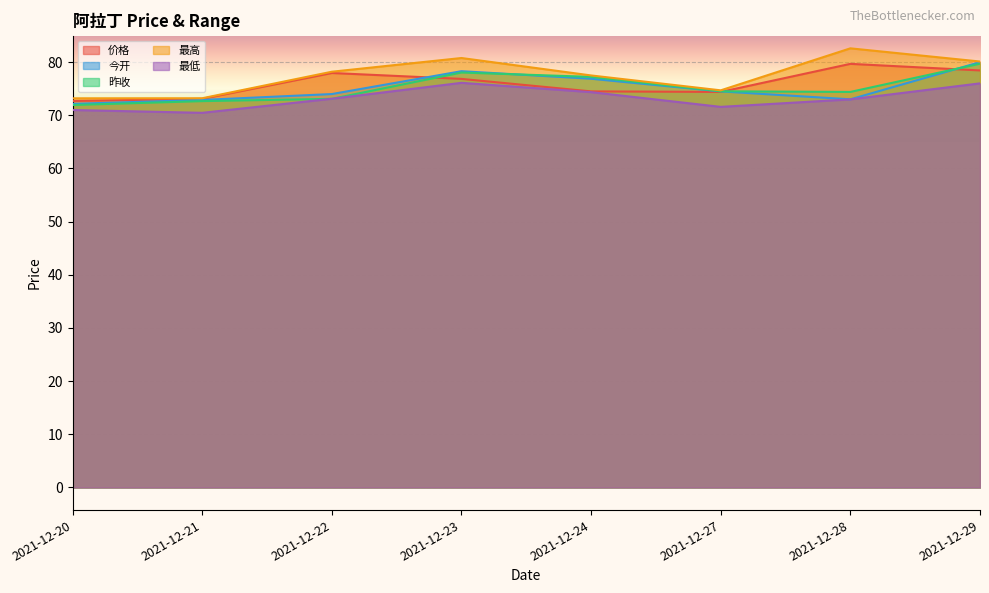

What is the difference between the second highest and second lowest values in the 昨收 series?

5.4